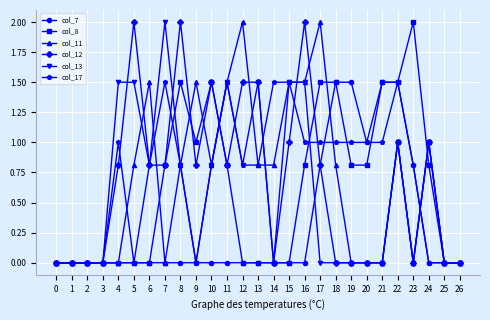

What is the maximum value shown in the chart?

2.0